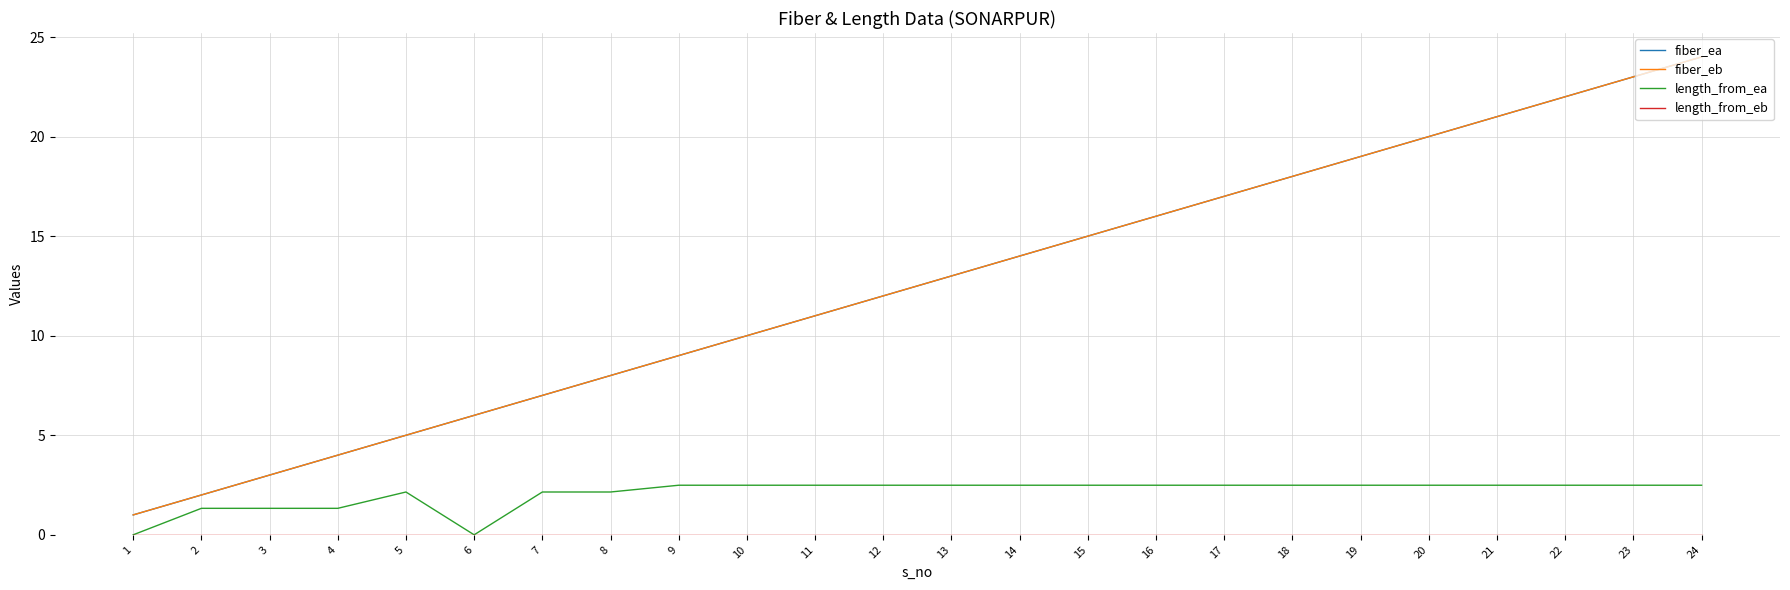

Does the chart display data point markers on the line(s)?

No